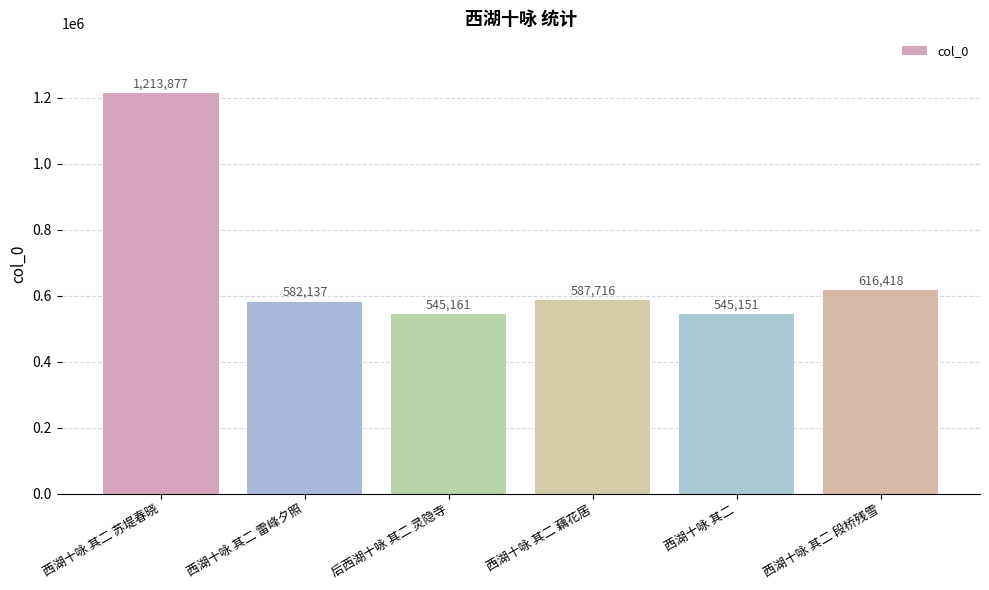

Does the chart contain any negative values?

No